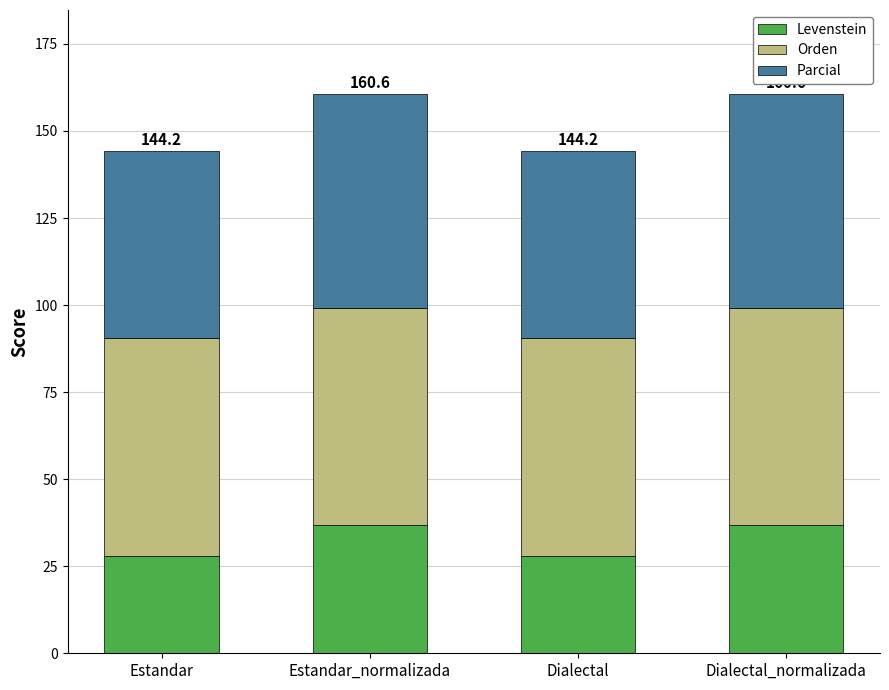

What is the approximate value of Levenstein at Dialectal?

28.1